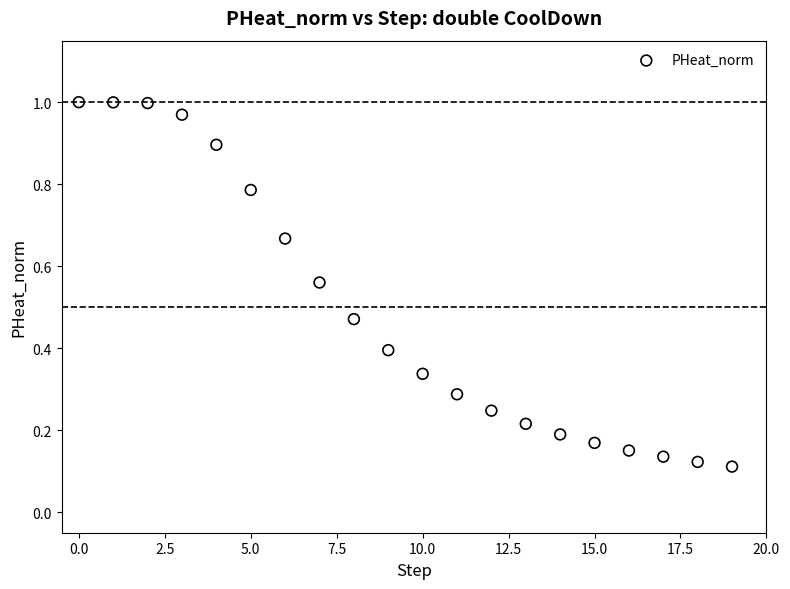

What is the range of Y values (max minus min)?

0.9